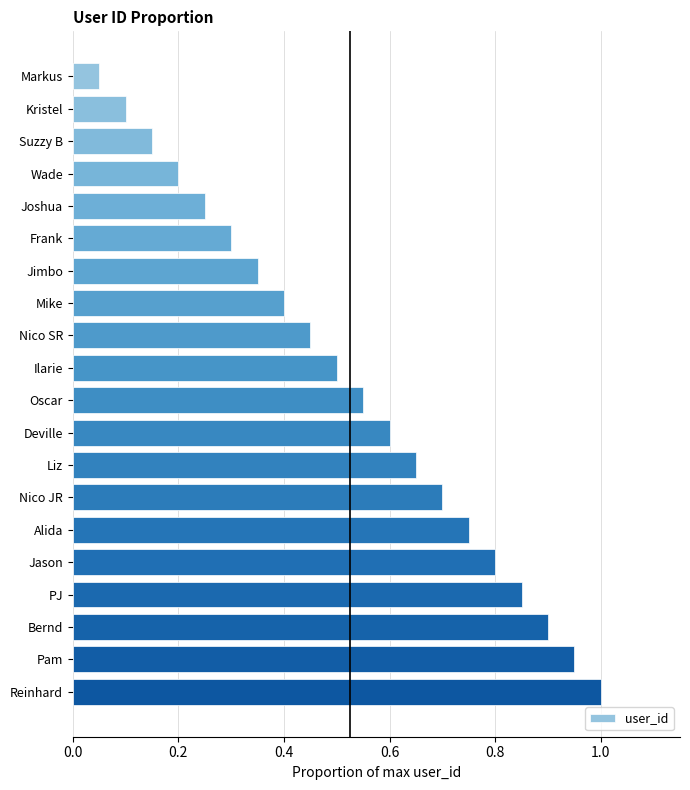

How many bars are there in total?

20